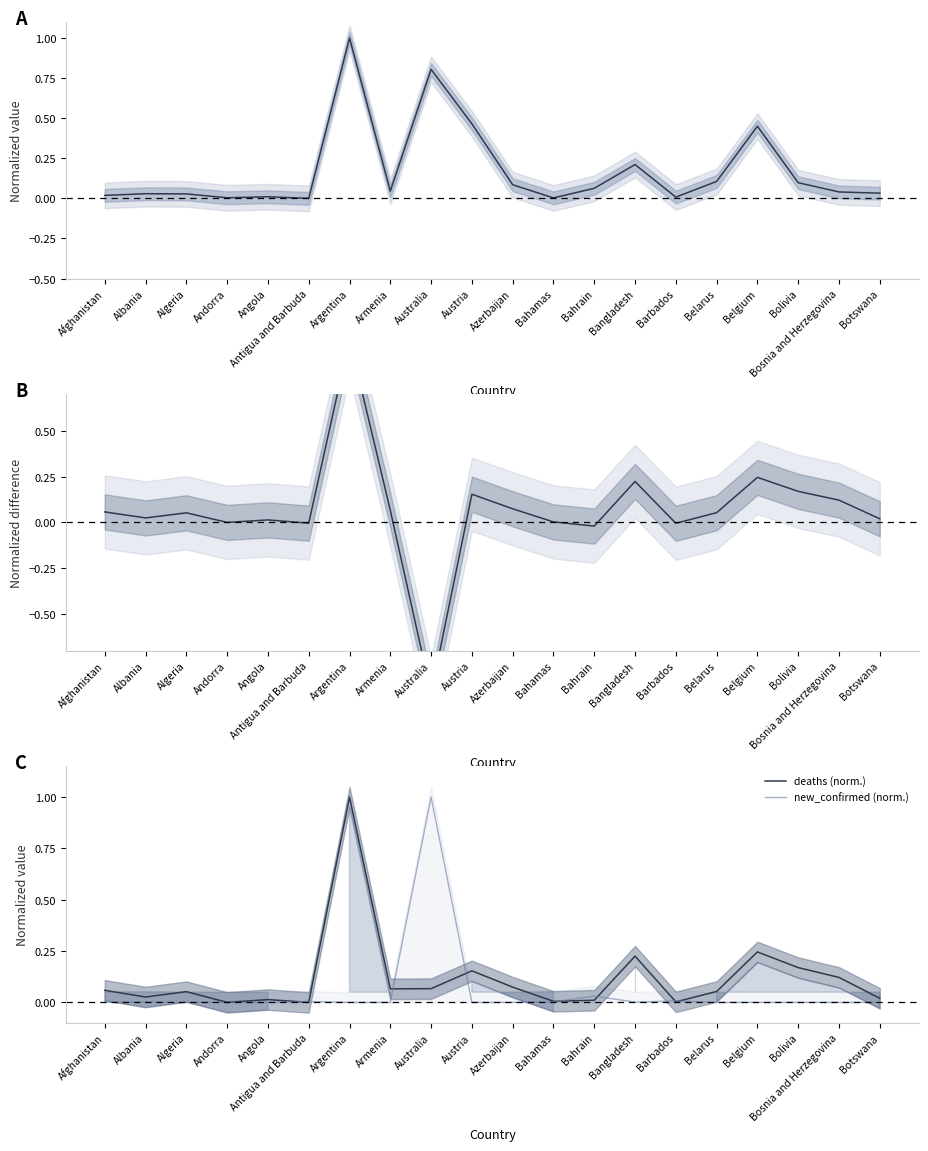

Is it true that deaths−new_confirmed (norm.) equals 0.1 at Bangladesh?

False